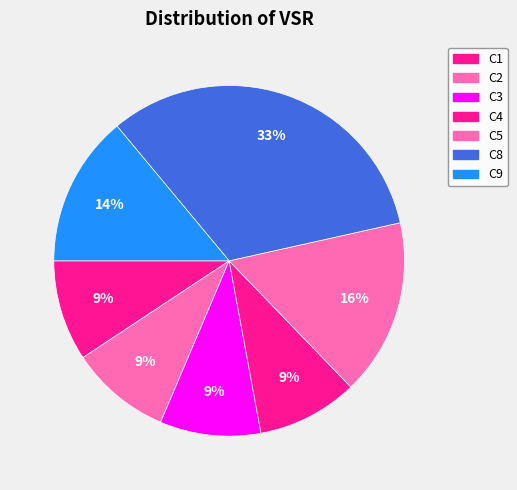

To the nearest percent, what is the difference between the largest and smallest slice percentages?

23%